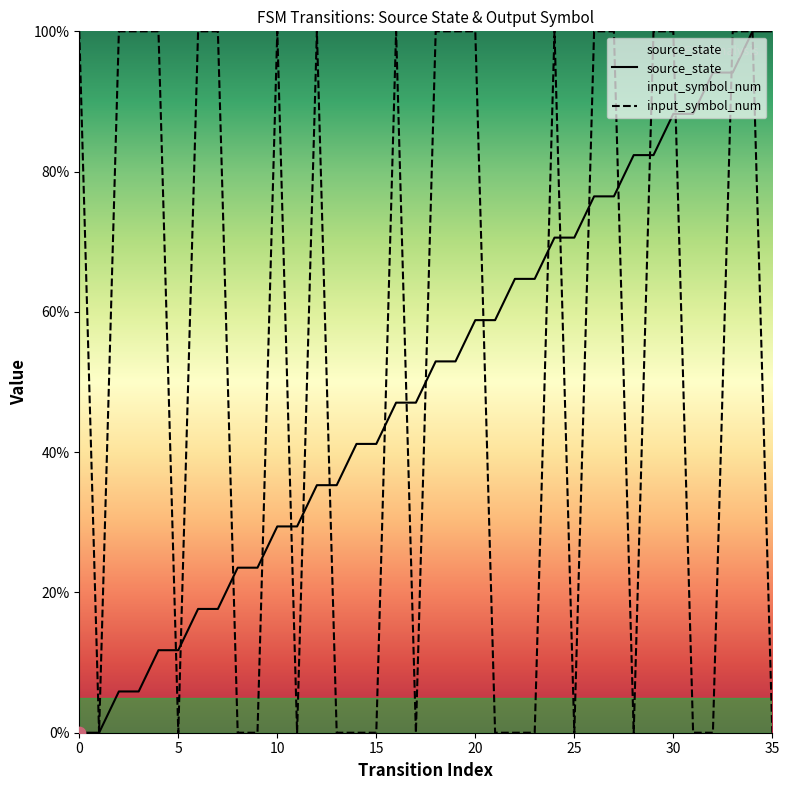

What is the total value across all series at 27?

176.5